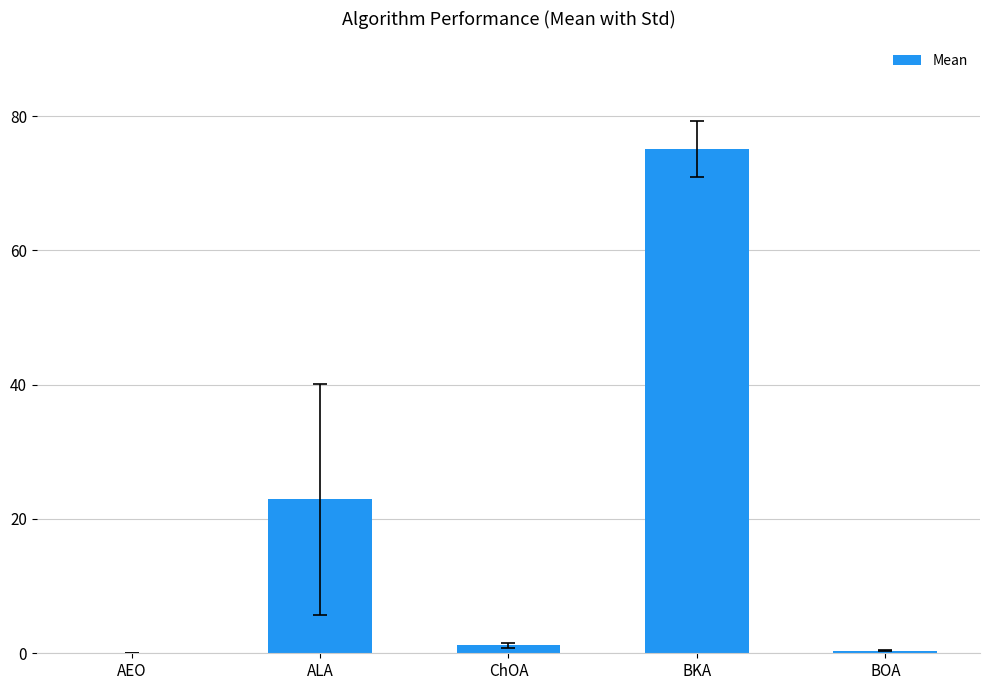

Count the number of values greater than 1.

3